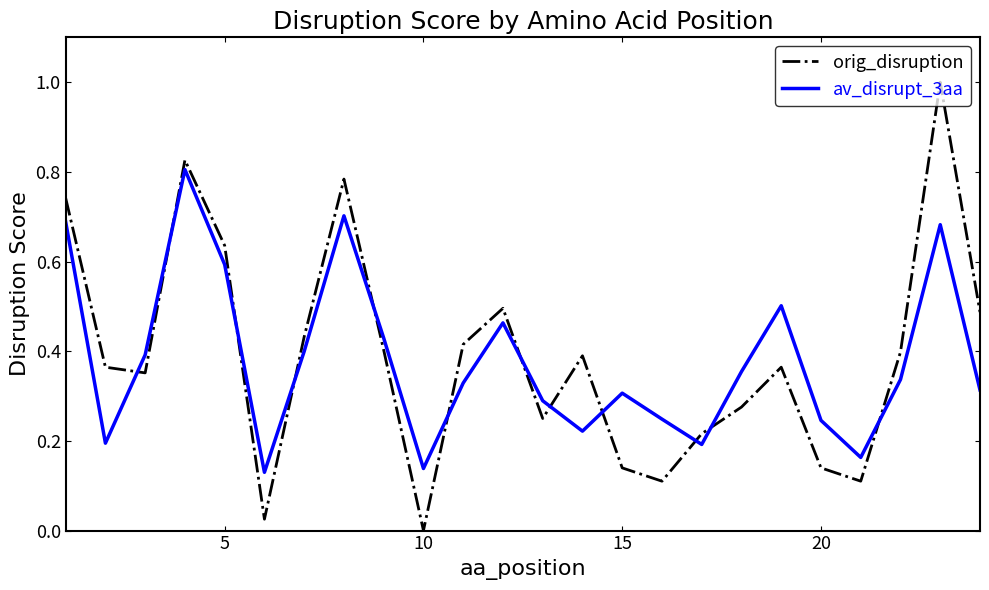

Rank the series by their maximum value, from highest to lowest.

orig_disruption, av_disrupt_3aa